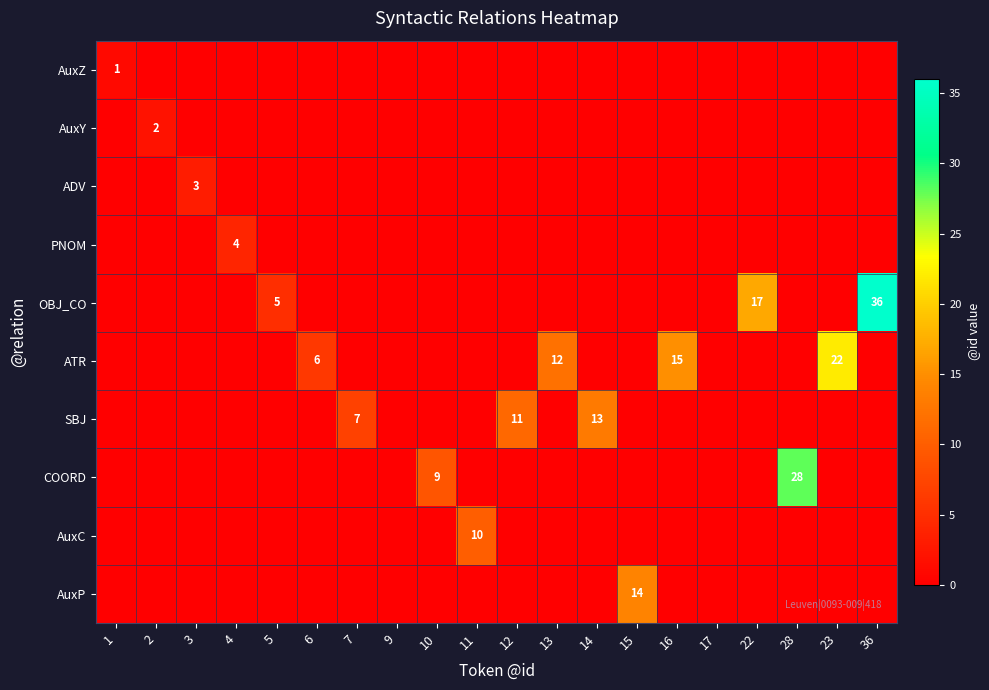

Rank the categories by AuxP value from lowest to highest.

1, 2, 3, 4, 5, 6, 7, 9, 10, 11, 12, 13, 14, 16, 17, 22, 28, 23, 36, 15